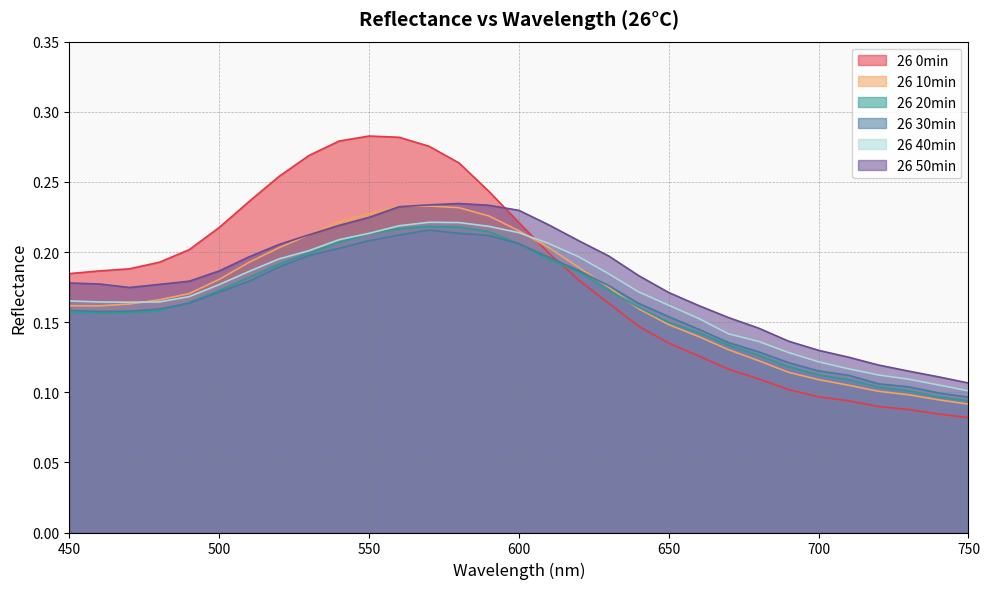

What is the difference between the 26 10min values at 630 and 730?

0.1